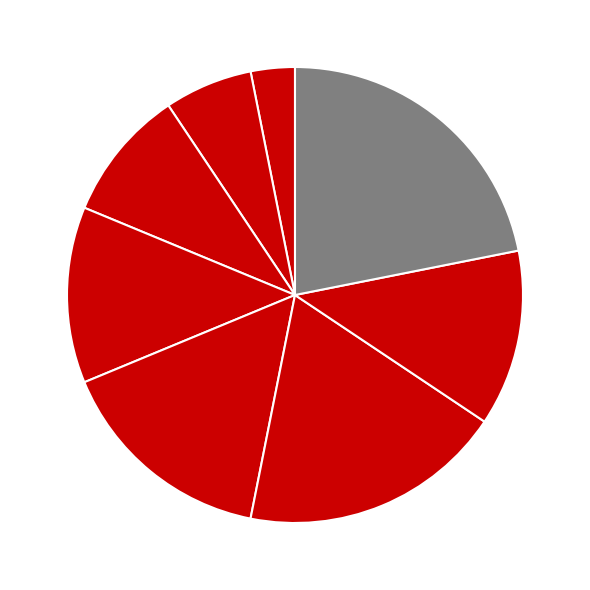

Count the number of slices in the pie.

8